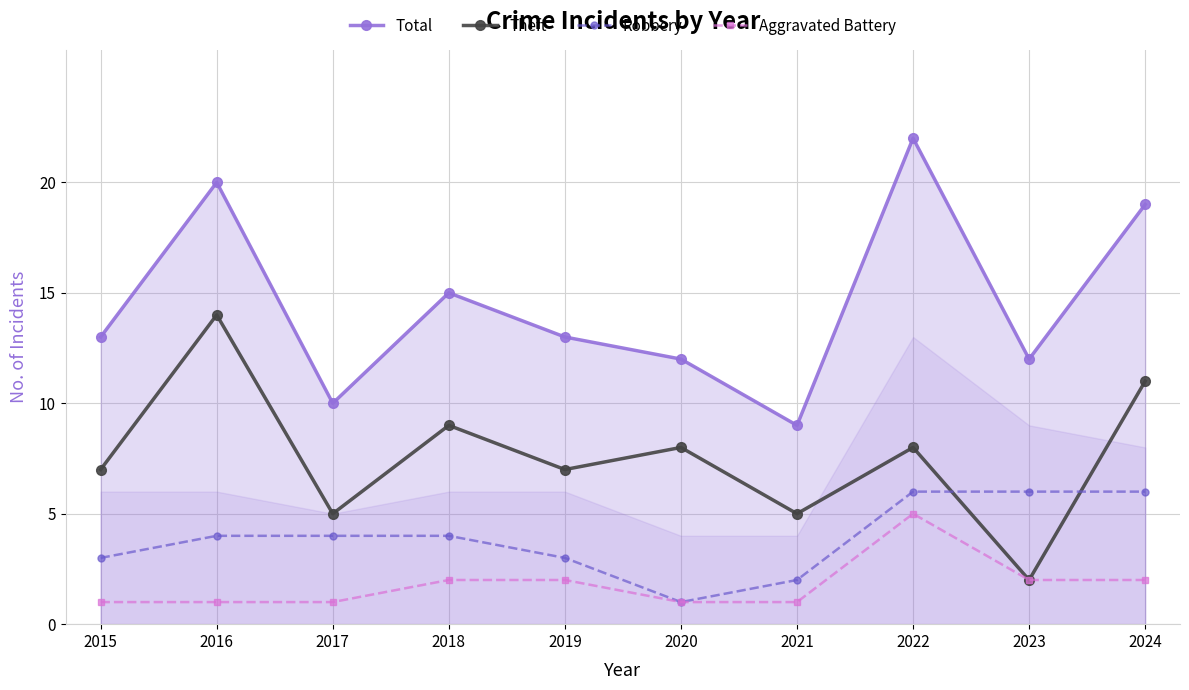

Reading left to right, extract all data points from this chart.

Total: 13	20	10	15	13	12	9	22	12	19
Theft: 7	14	5	9	7	8	5	8	2	11
Robbery: 3	4	4	4	3	1	2	6	6	6
Aggravated Battery: 1	1	1	2	2	1	1	5	2	2